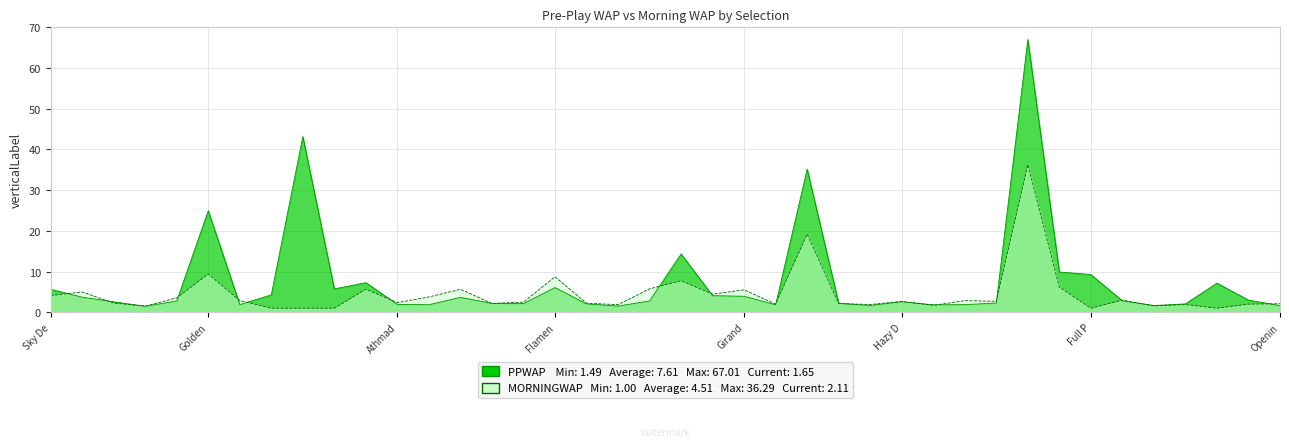

What is the label of the 39th point from the left?

Magicinthemaking